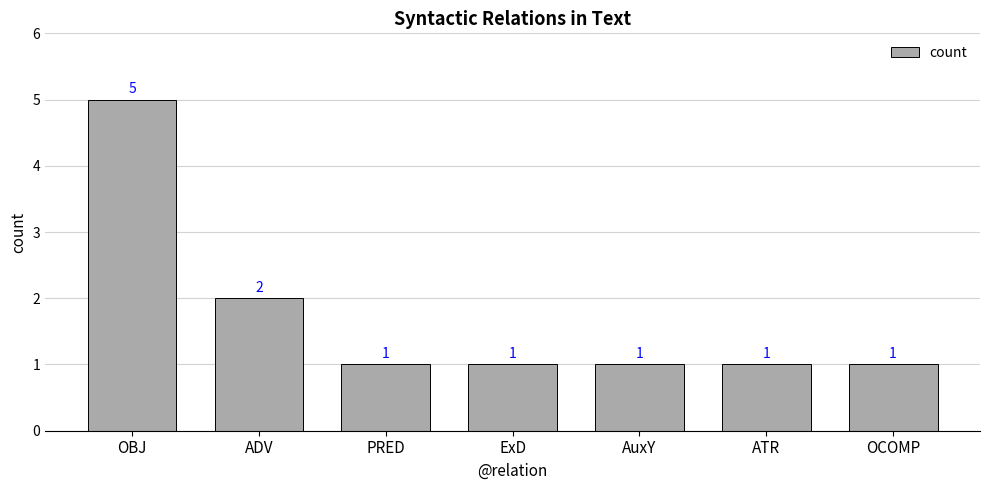

True or false: the data shows 1 at OCOMP.

True